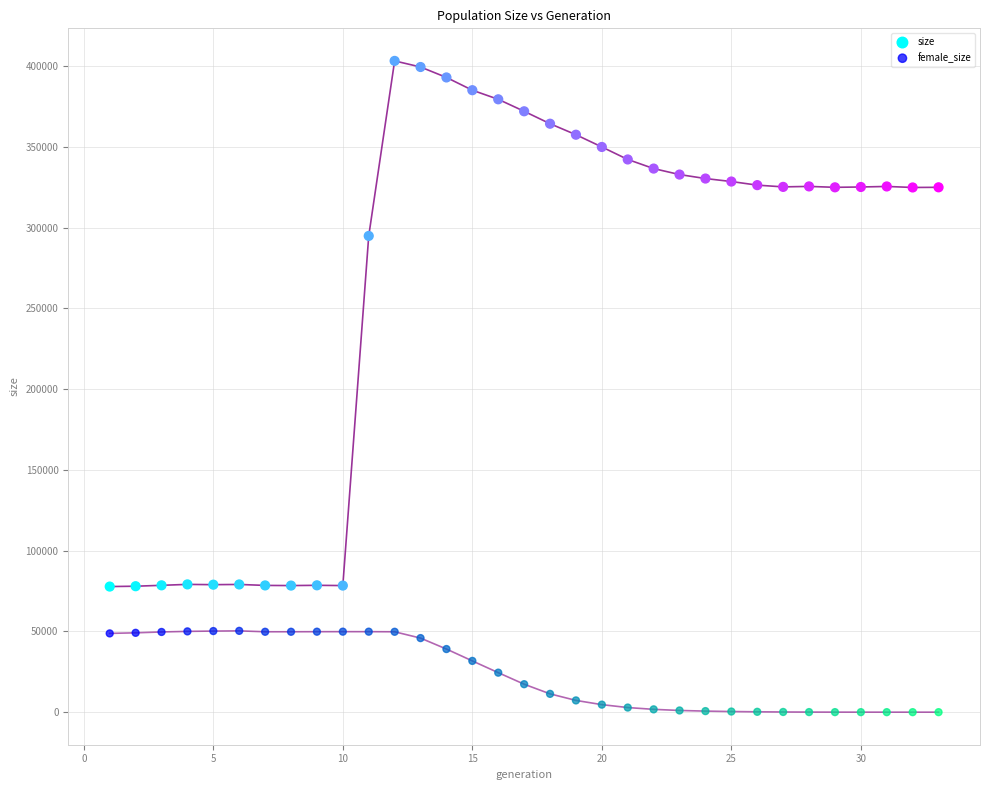

Across all data points, what is the range of Y values (max minus min)?

403284